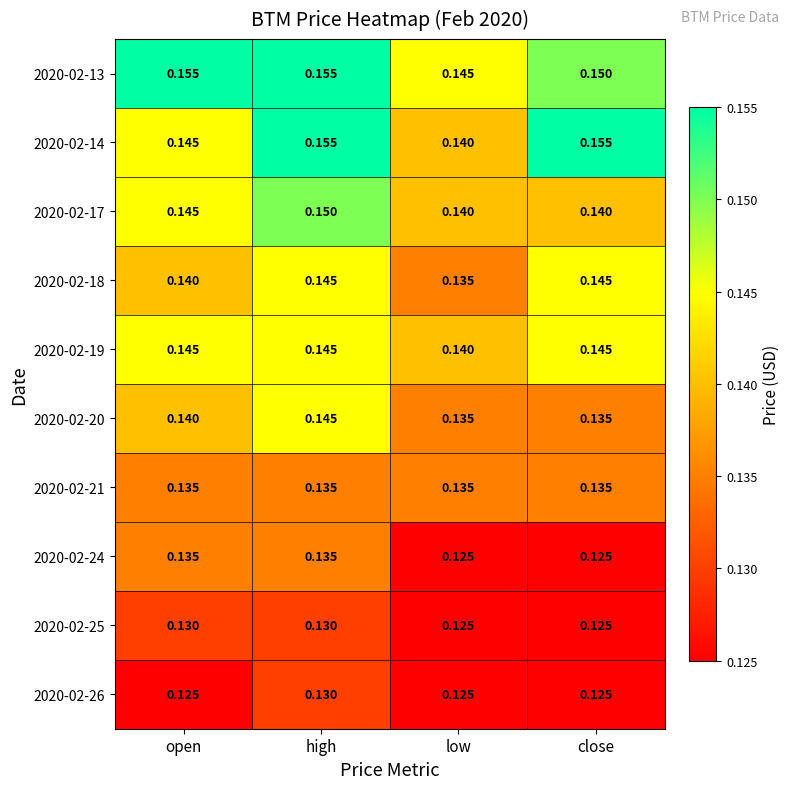

Which category has the lowest value in the 2020-02-13 series?

low